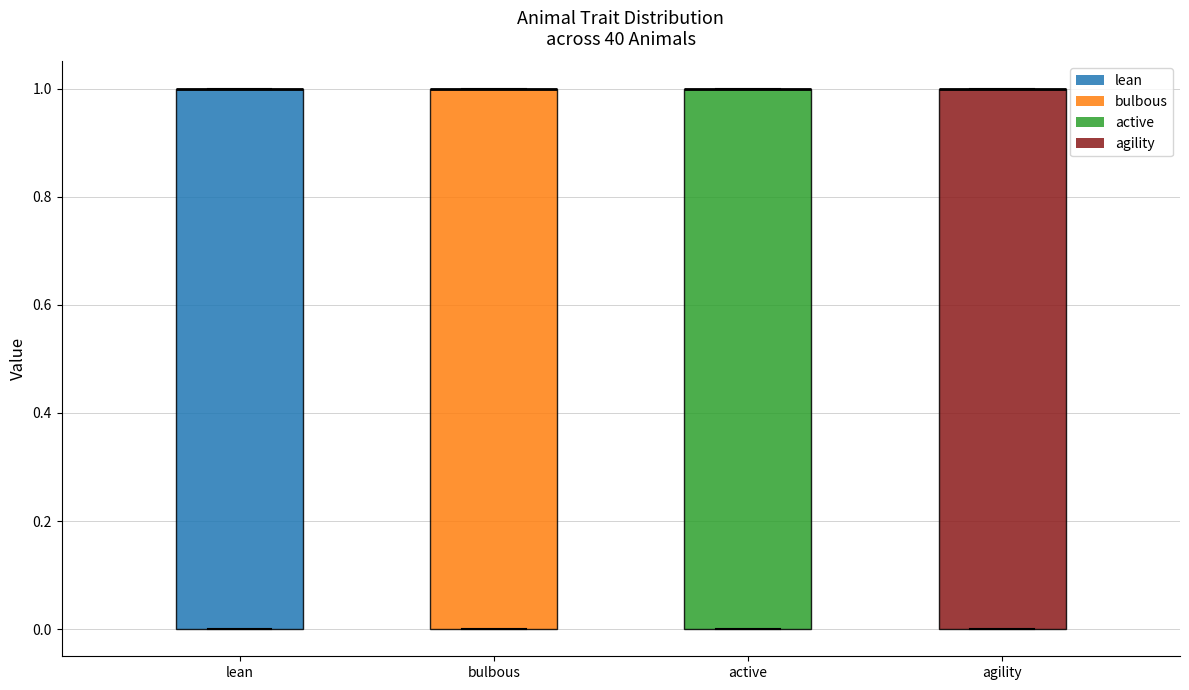

Reading left to right, transcribe this box plot: for each box, give where its median line is, the range the box spans, and where its two whiskers end, as read against the y-axis. The values are not printed on the chart, so give them approximately, as read against the axis.

lean: median 1 (drawn on the box's upper edge), box 0 to 1, whiskers 0 to 1
bulbous: median 1 (drawn on the box's upper edge), box 0 to 1, whiskers 0 to 1
active: median 1 (drawn on the box's upper edge), box 0 to 1, whiskers 0 to 1
agility: median 1 (drawn on the box's upper edge), box 0 to 1, whiskers 0 to 1